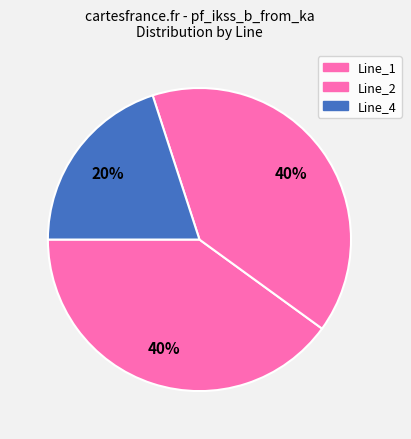

True or false: Line_2 accounts for 40% of the total.

True